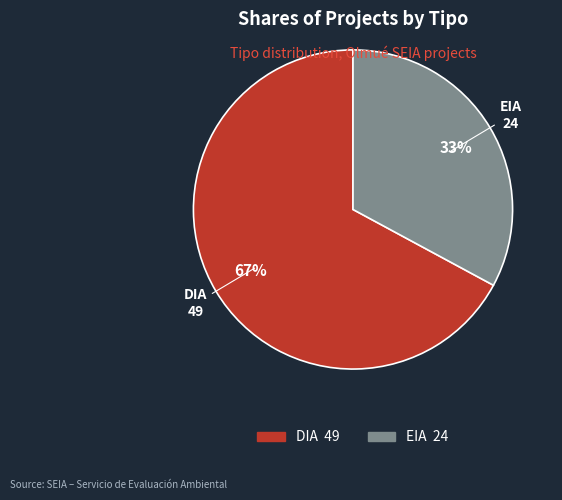

Combined, do DIA and EIA account for over 50%?

Yes